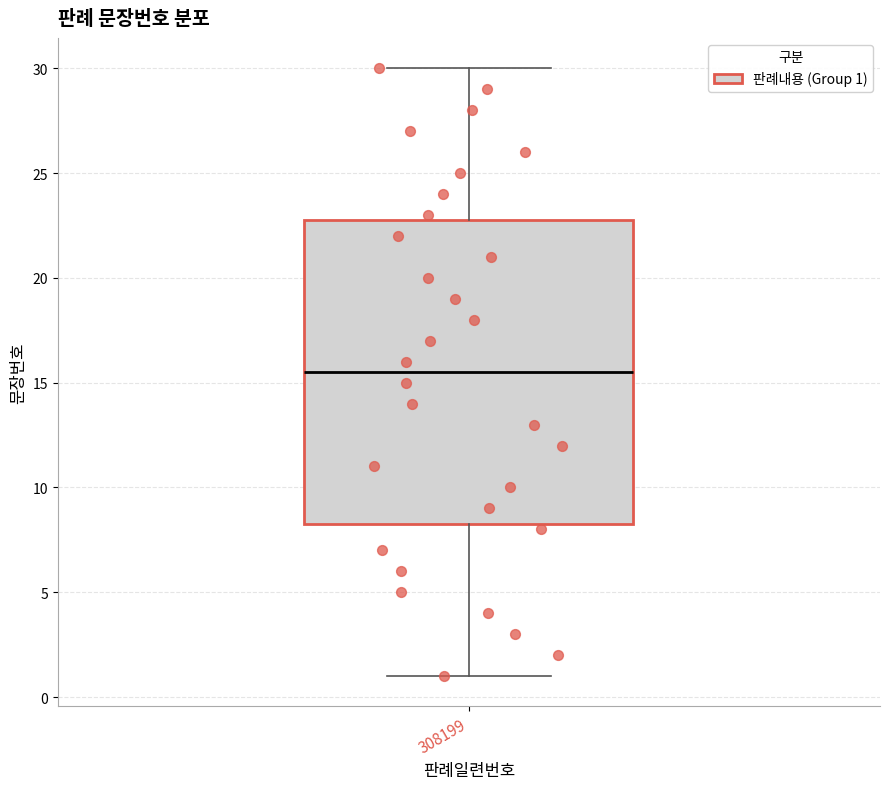

Read this box plot against the y-axis: the position of the median line, the range covered by the box, and the ends of both whiskers. The values are not printed on the chart, so give them approximately, as read against the axis.

median 15.5, box 8.5 to 23.0, whiskers 1.0 to 30.0